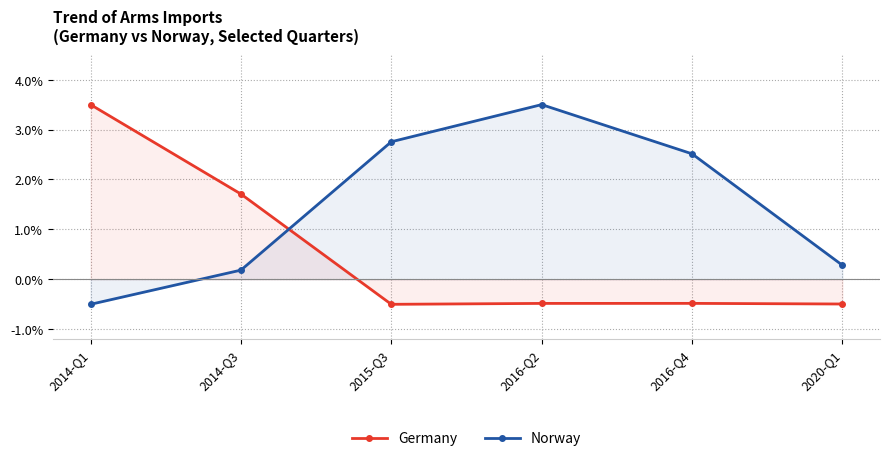

Rank the series by their average value, from lowest to highest.

Germany, Norway